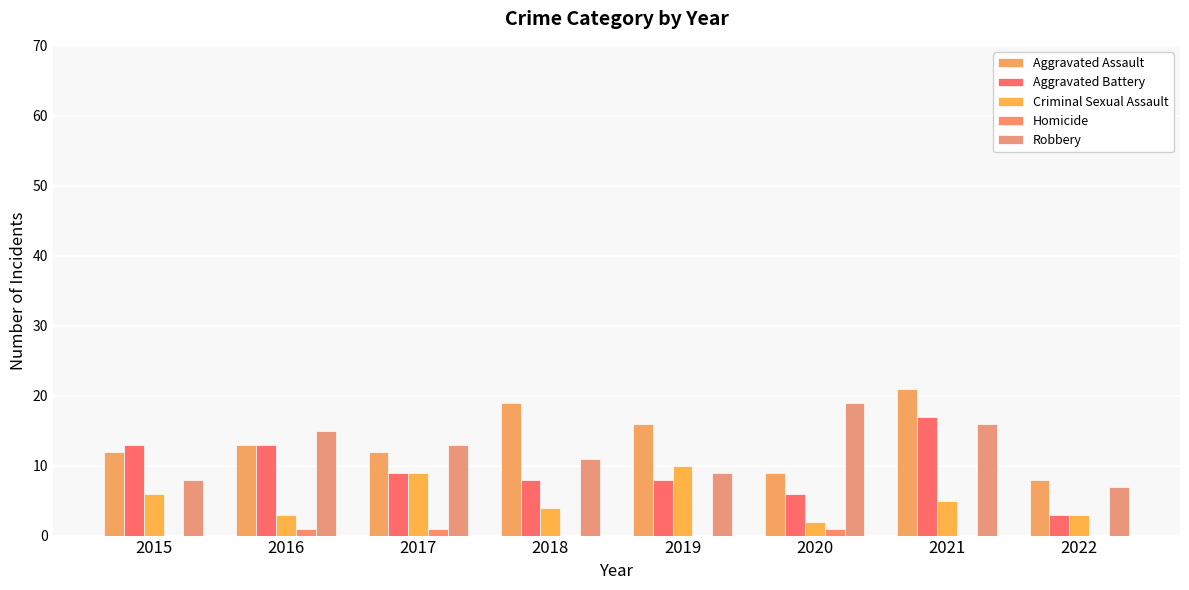

Read the Aggravated Assault value at 2015, to the nearest 5.

10